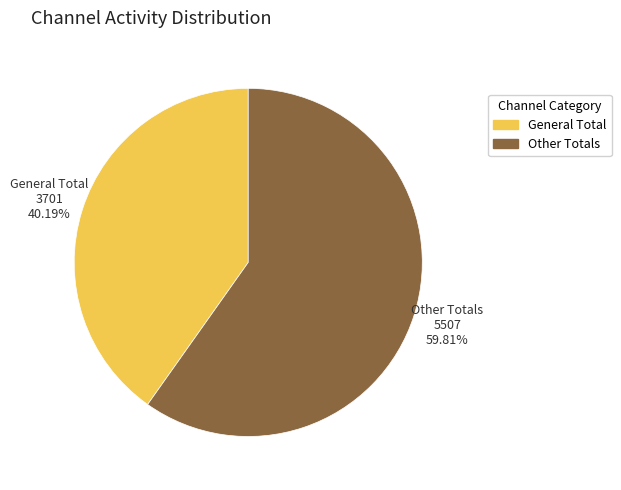

Is there any slice that represents more than half of the pie?

Yes